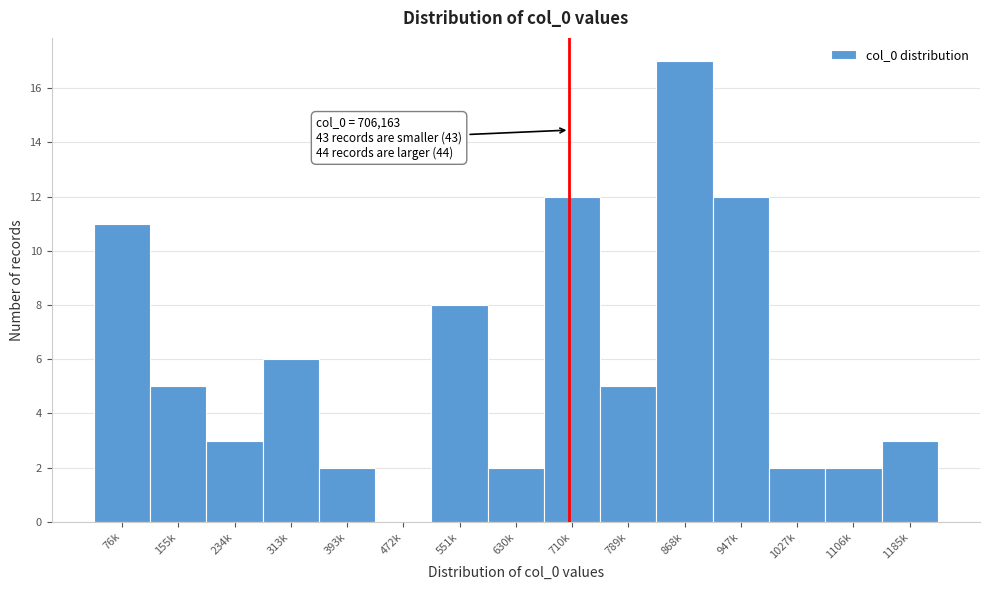

Reading left to right, extract all data points from this chart.

76k=11	155k=5	234k=3	313k=6	393k=2	472k=0	551k=8	630k=2	710k=12	789k=5	868k=17	947k=12	1027k=2	1106k=2	1185k=3